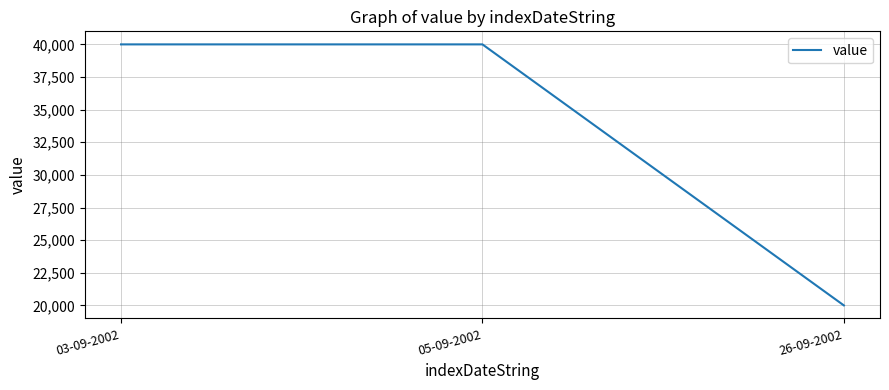

Which label corresponds to the smallest value in the chart?

26-09-2002